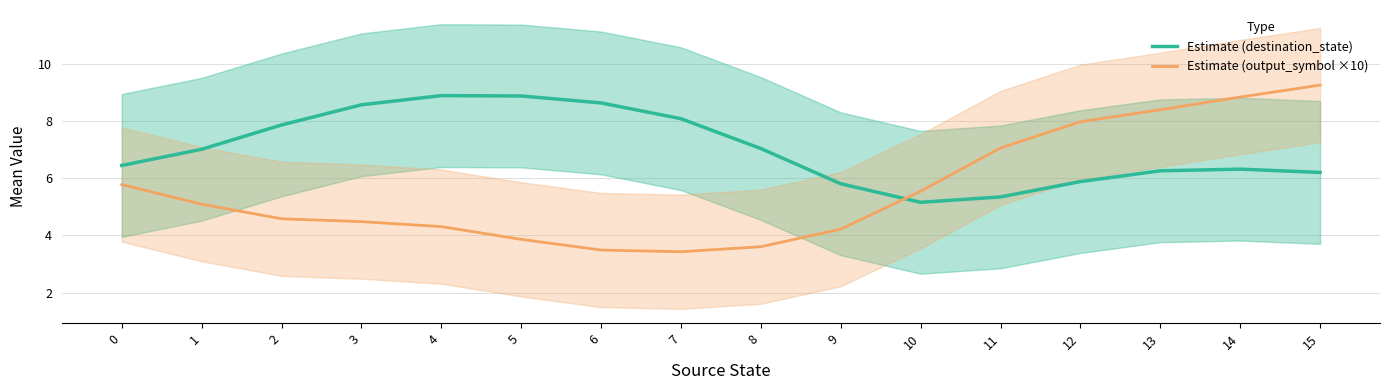

Which series ends up on top after the final intersection of Estimate (output_symbol ×10) and Estimate (destination_state)?

Estimate (output_symbol ×10)